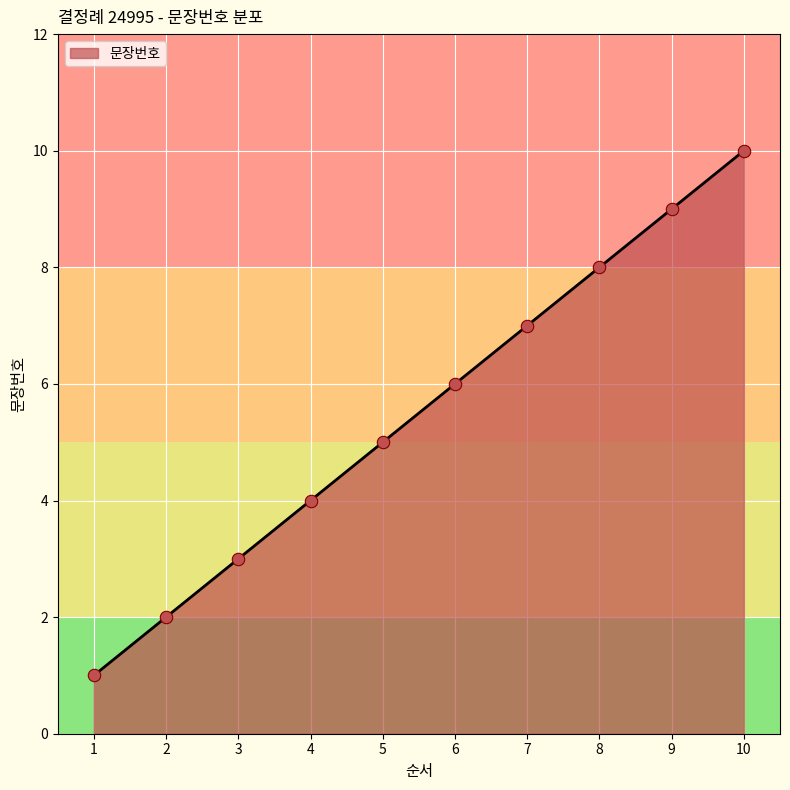

What is the ratio of the value at 8 to the value at 4?

2.0